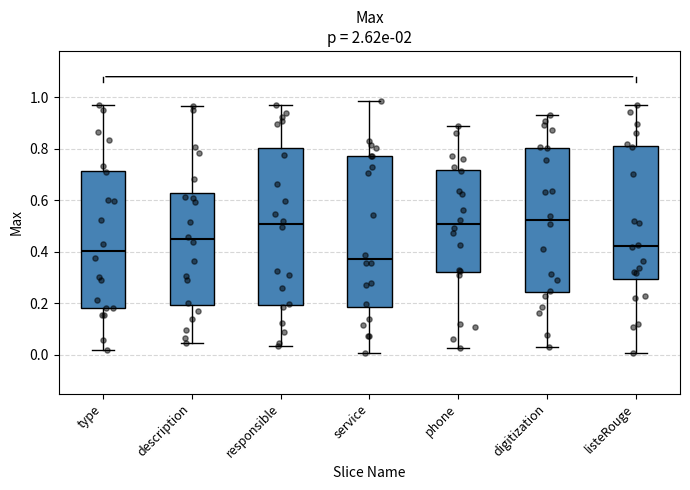

Which box's median line is the lowest?

service